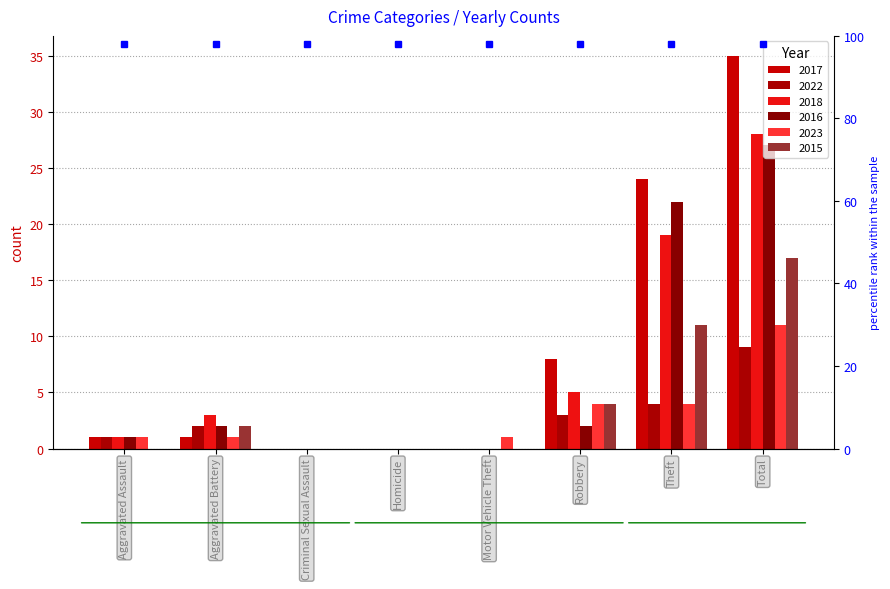

How many data points in 2022 are above 2?

3